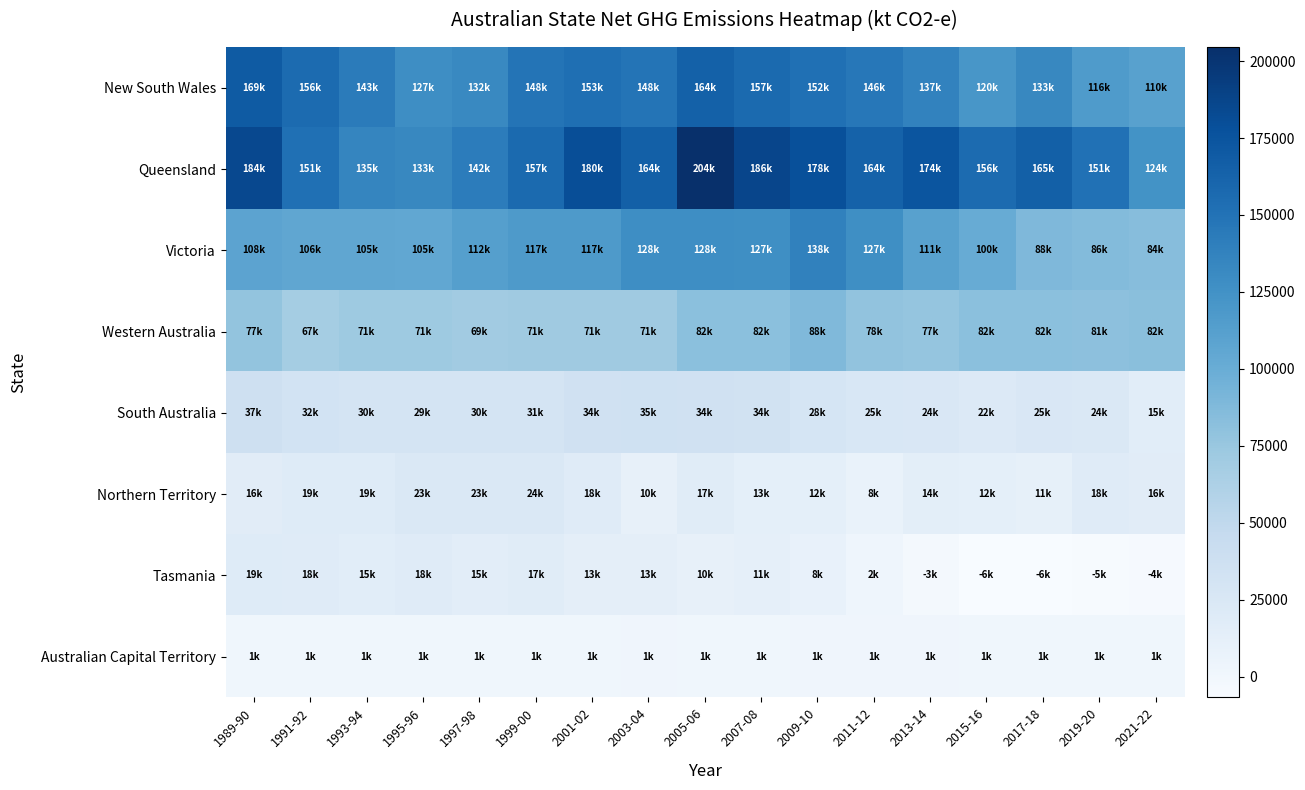

Count the number of data series in this chart.

8